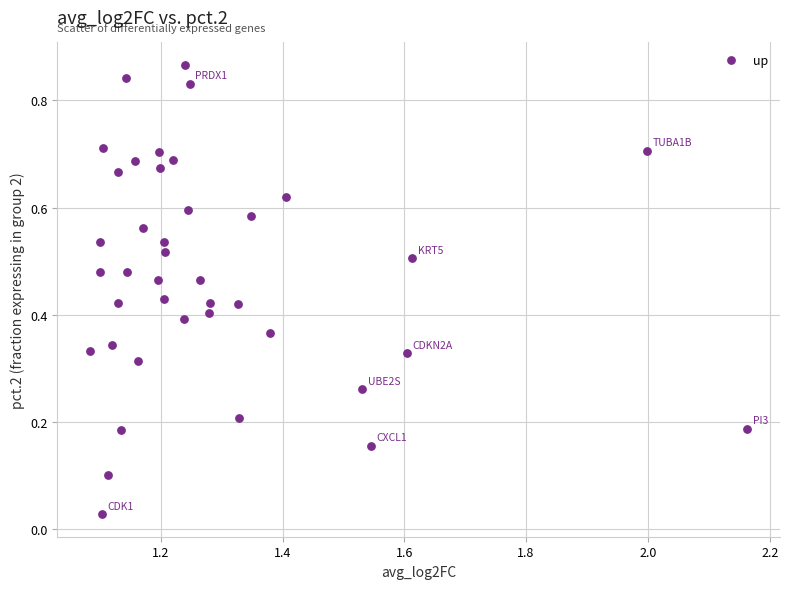

What is the range of X values (max minus min)?

1.1